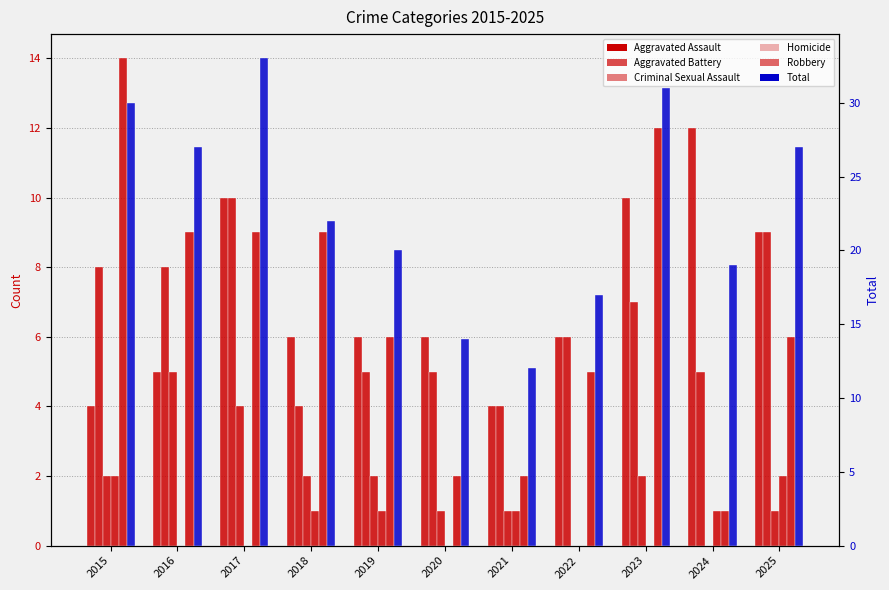

Where does the Aggravated Assault series first go above 6?

2017